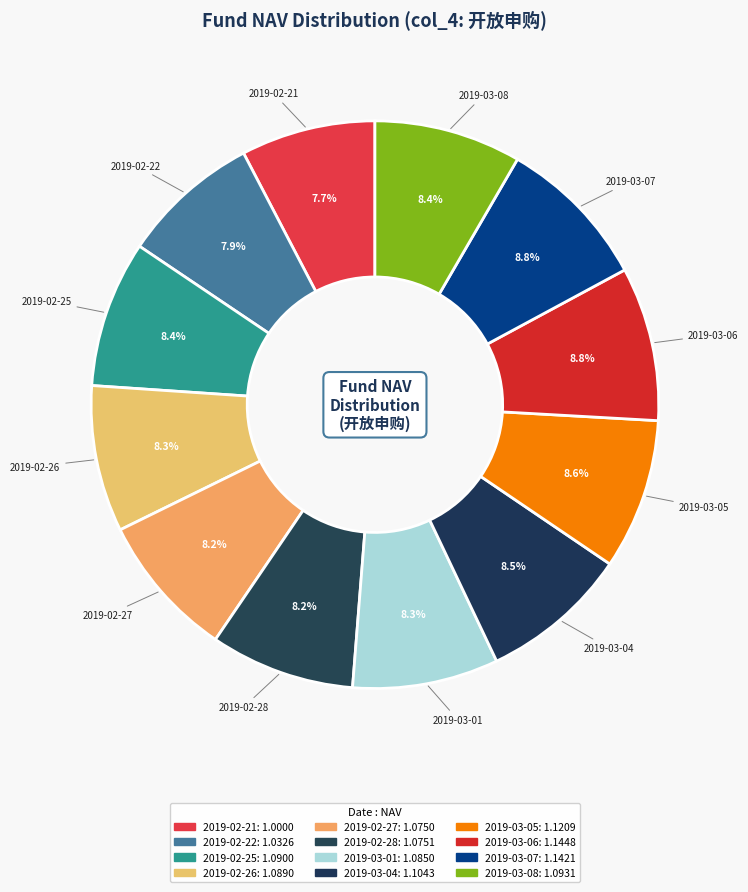

What is the change in value from 2019-02-22 to 2019-02-25?

+0.1